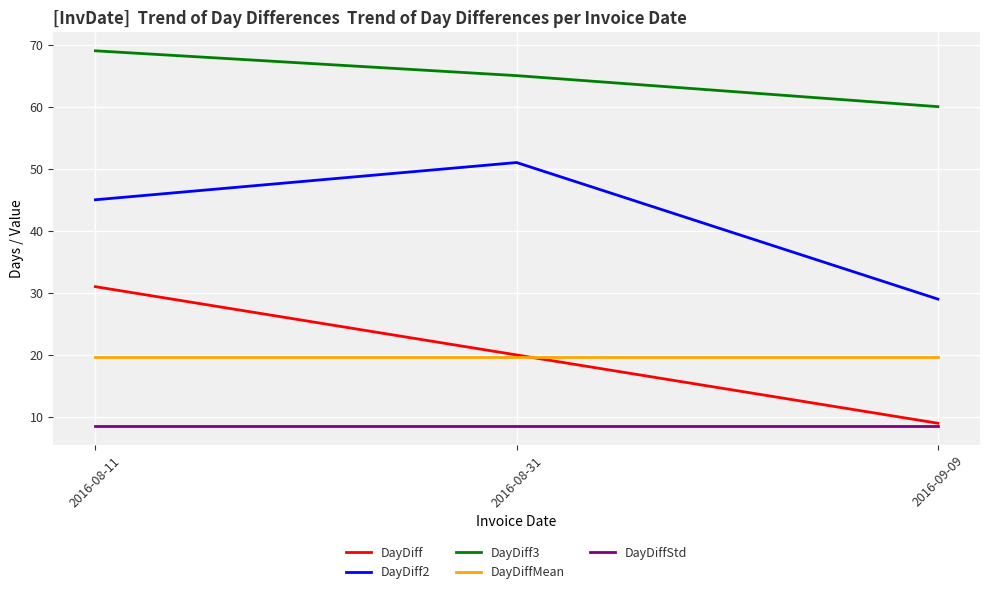

What position from the left is 2016-08-31?

2